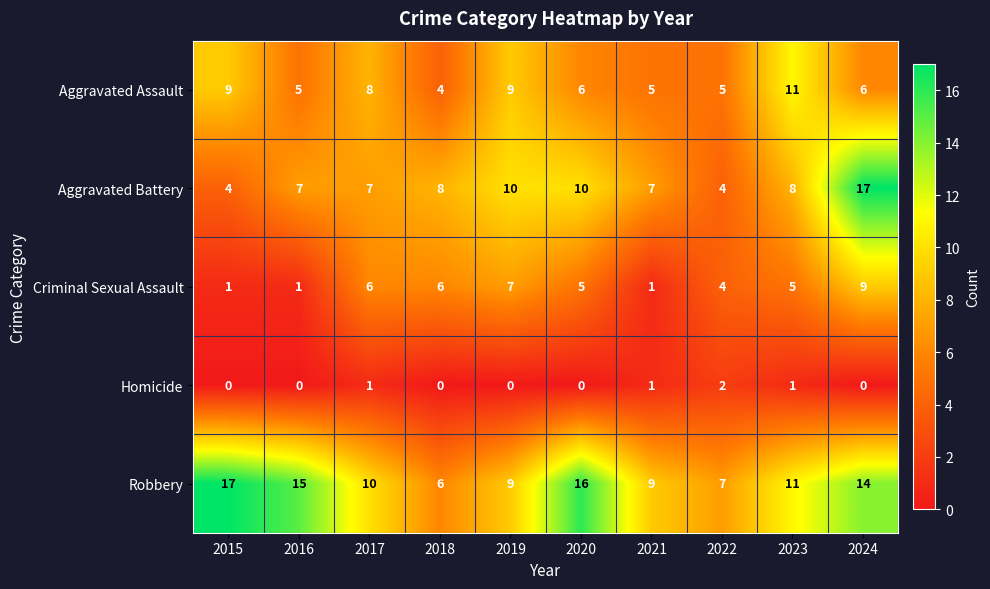

The value of Aggravated Battery at 2018 is 8. True or false?

True